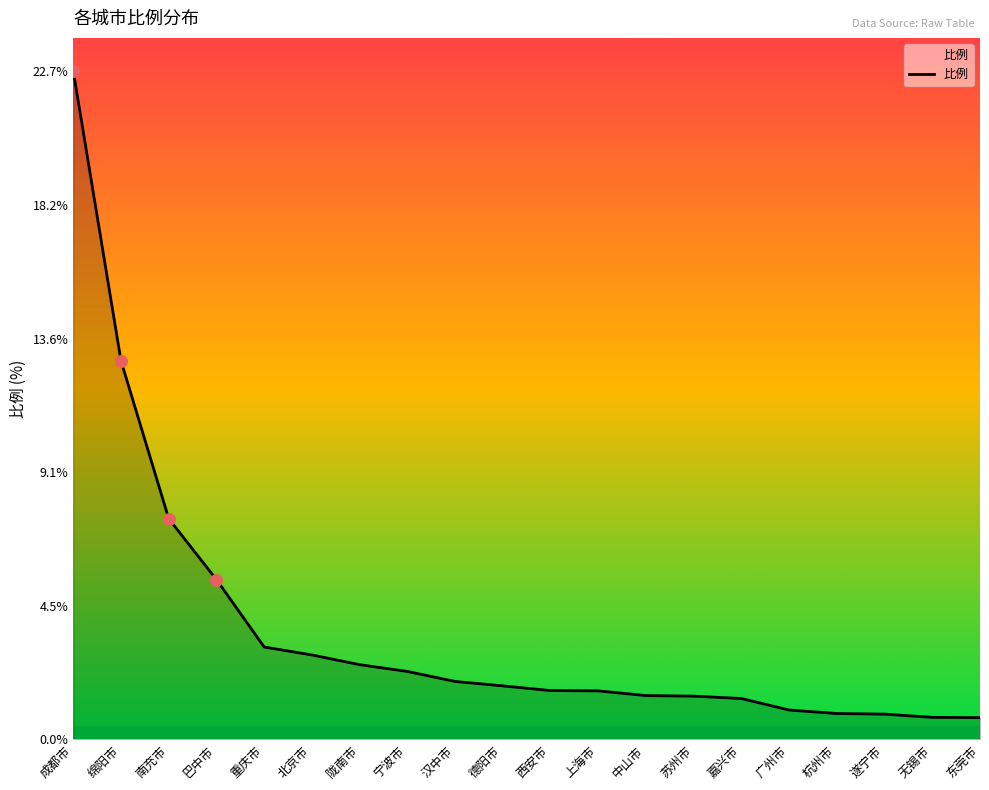

Which has a higher value, 宁波市 or 德阳市?

宁波市